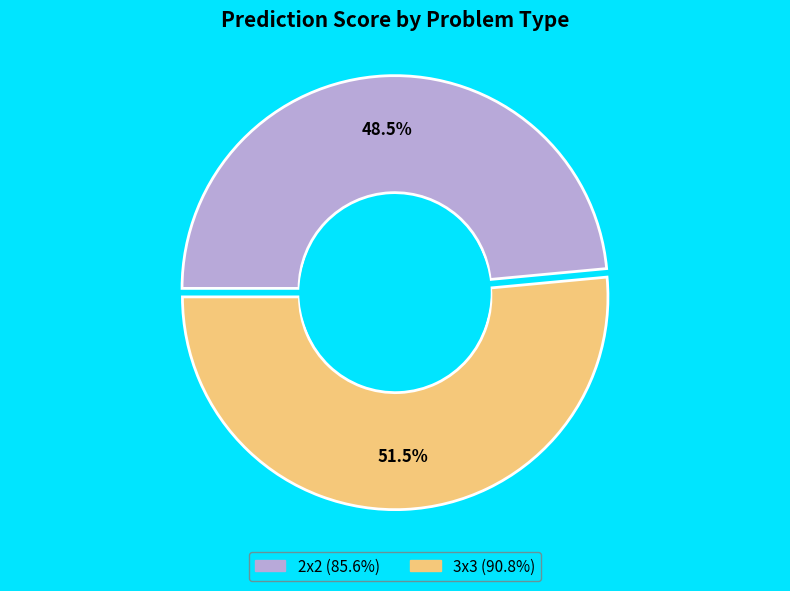

Which category has the biggest portion of the pie?

3x3